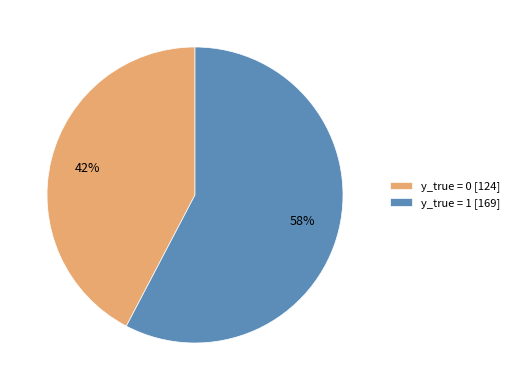

What is the smallest slice in the pie chart?

y_true = 0